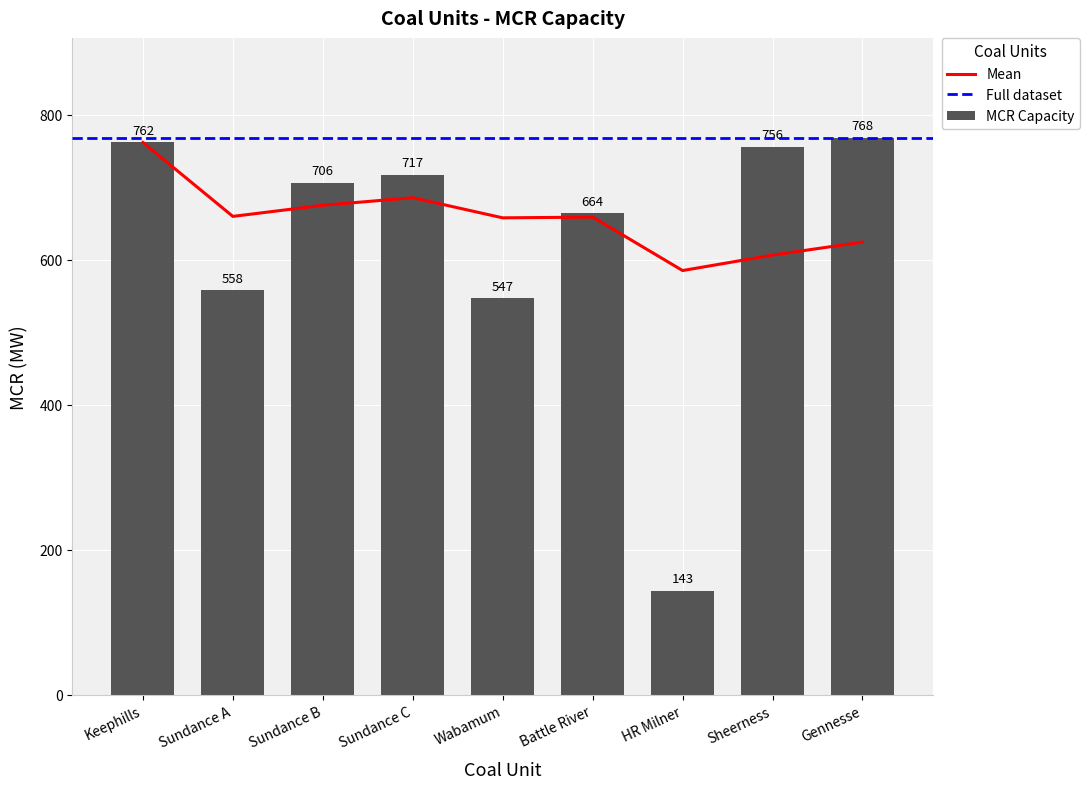

Where is the data nearest to the value 455?

Wabamum